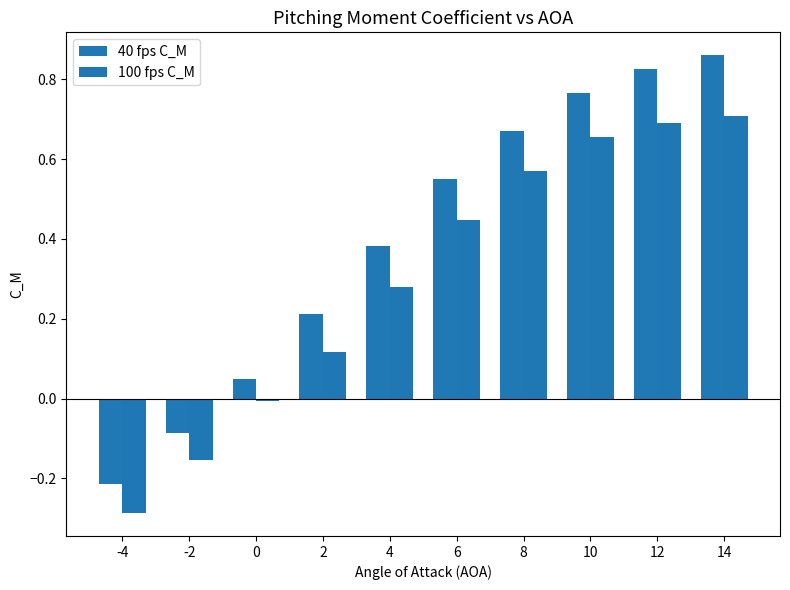

Is it true that 40 fps C_M equals 0.4 at 2?

False